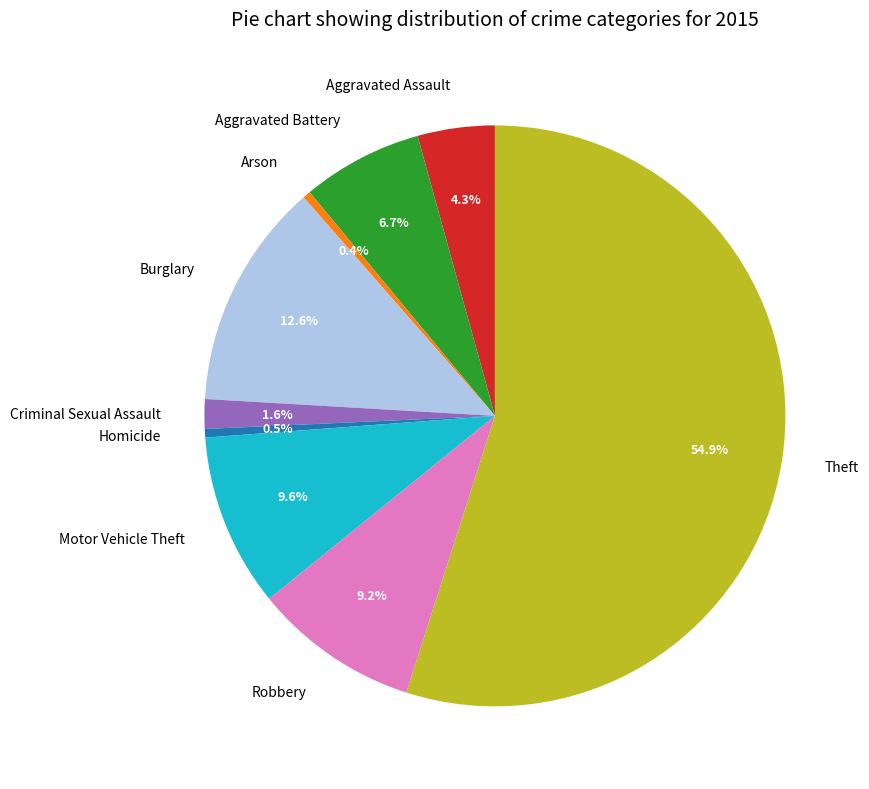

Which slice is the largest?

Theft